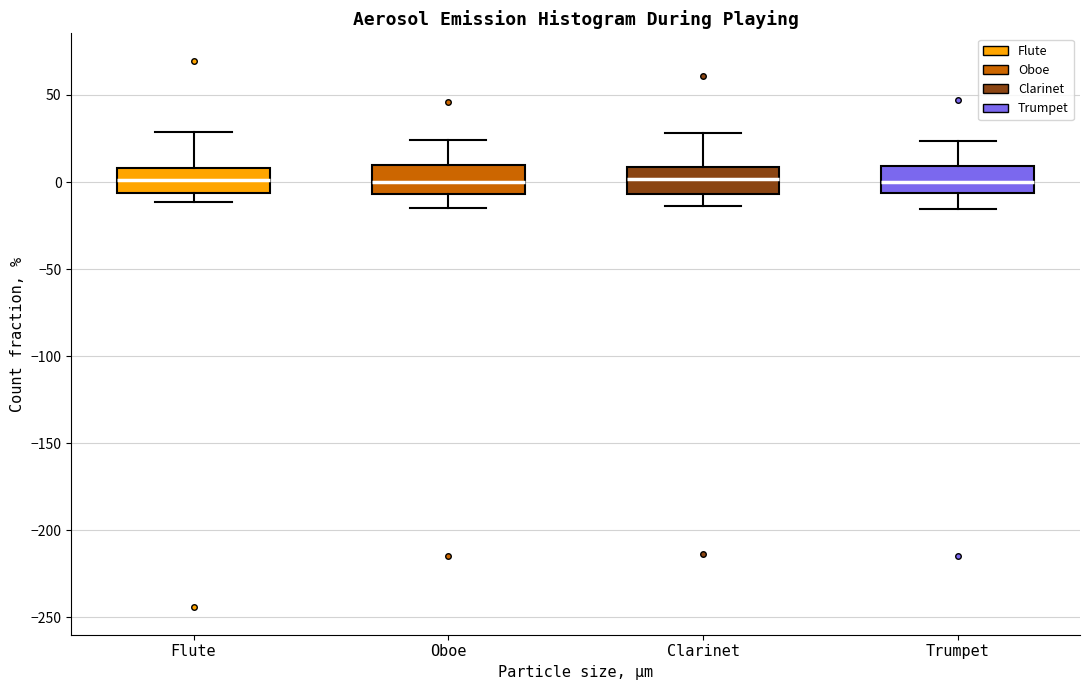

Where does the upper whisker of the box for Oboe end on the y-axis? The values are not printed on the chart, so give them approximately, as read against the axis.

25